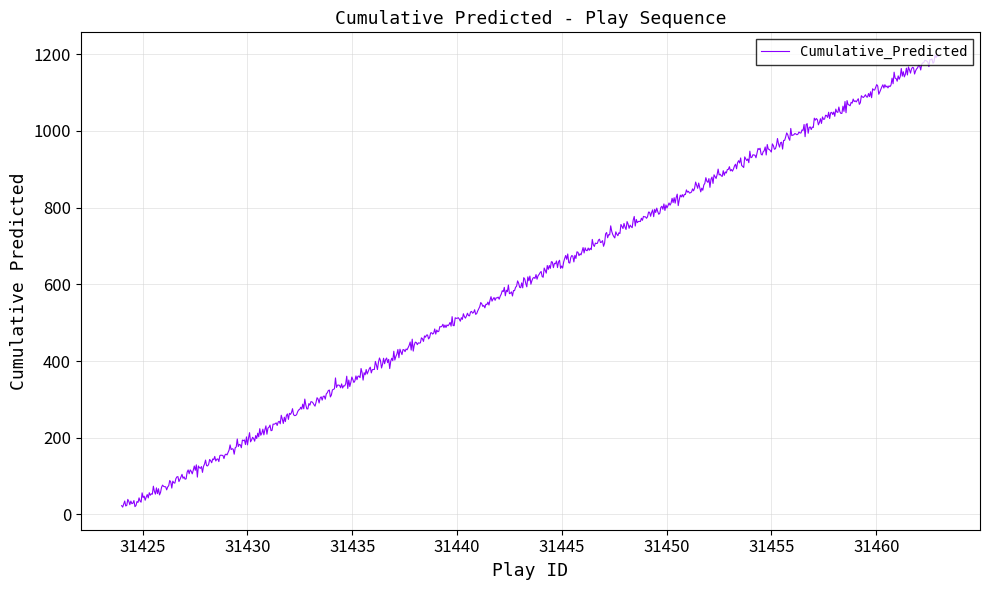

What is the difference between the maximum and minimum values?

1179.1